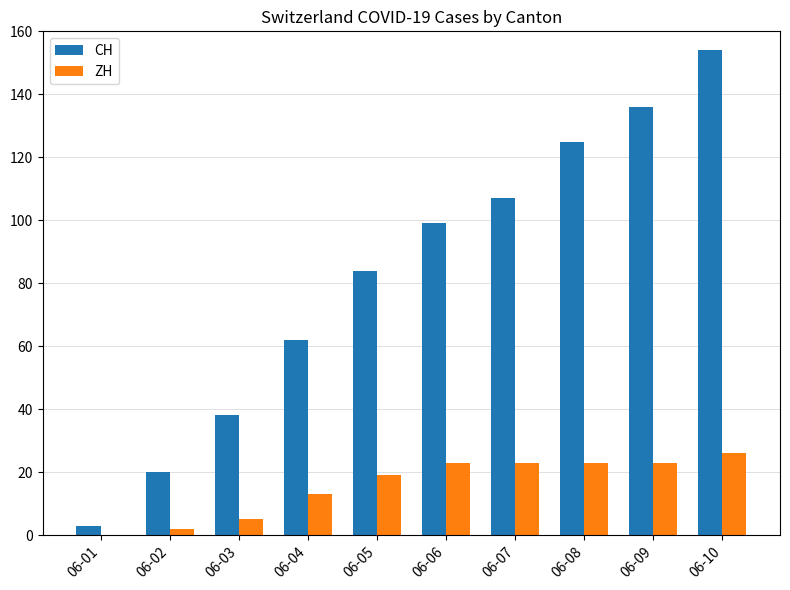

What is the sum of all CH values?

828